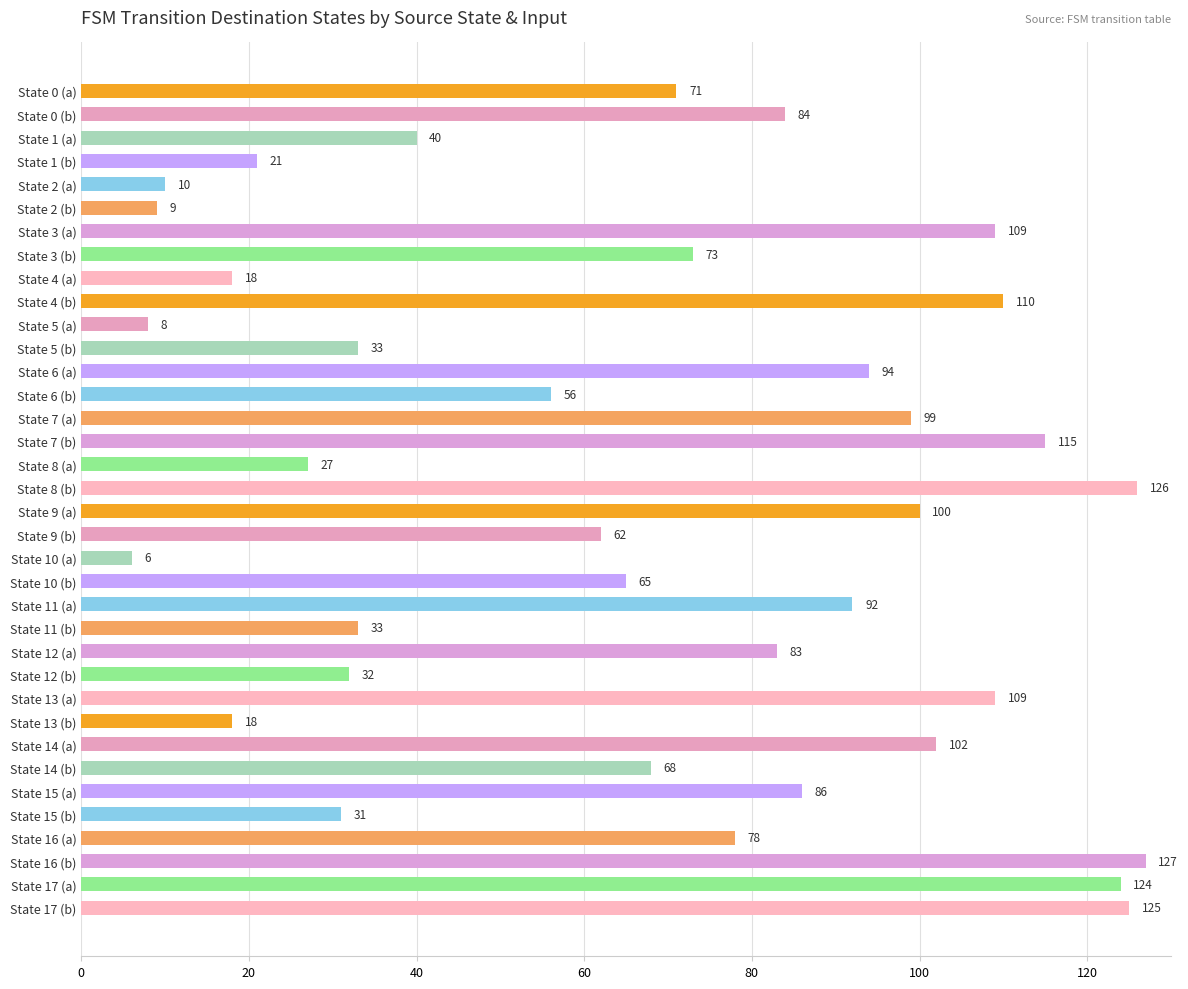

What is the value of the 5th bar from the top?

10